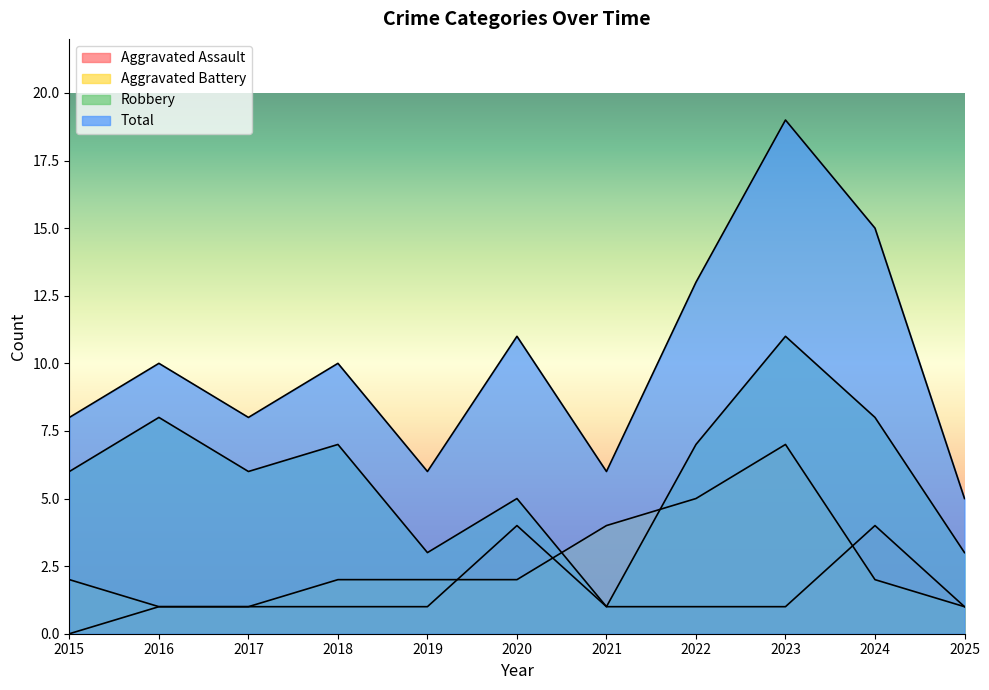

At which label does Robbery first exceed 6?

2016